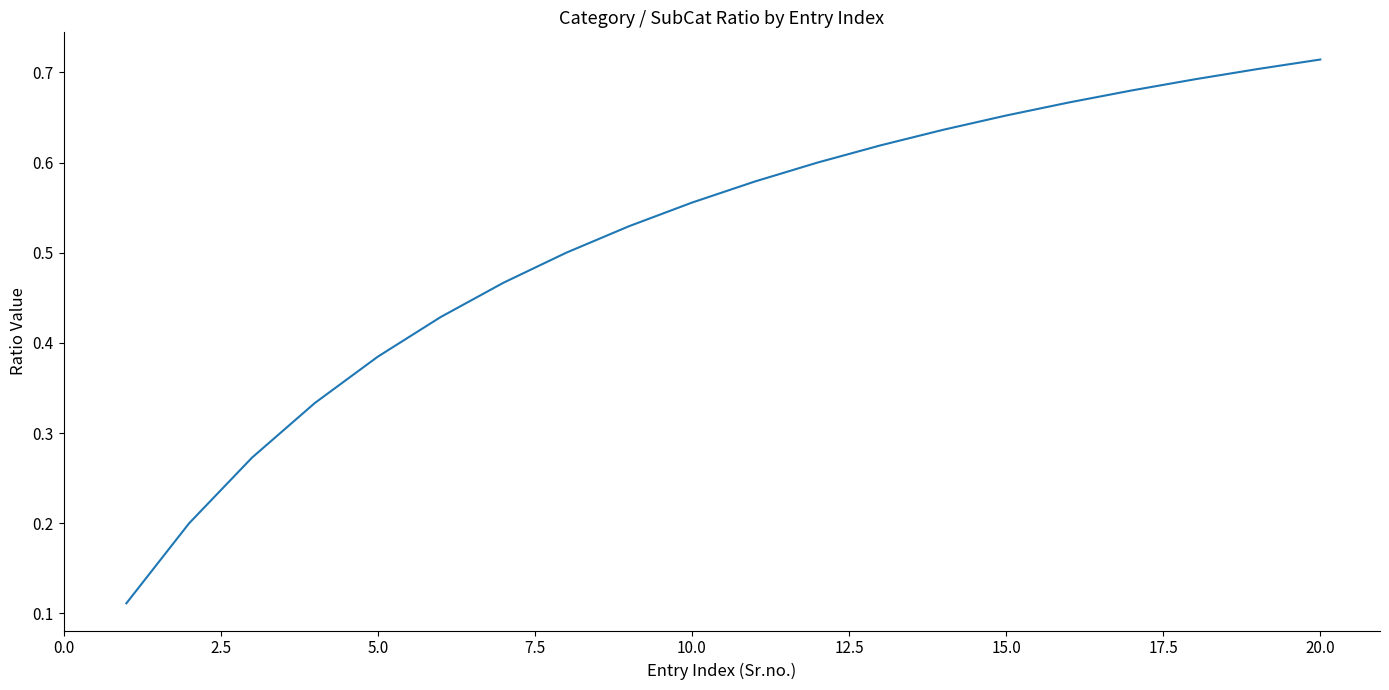

Is it true that the value at 15.0 is 1.0?

False